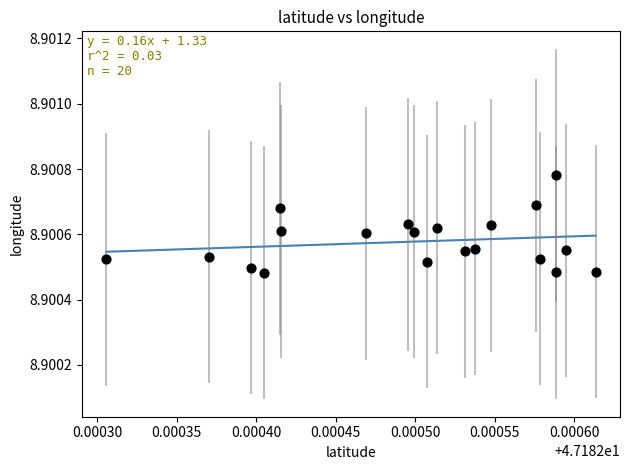

How many data points are displayed?

20